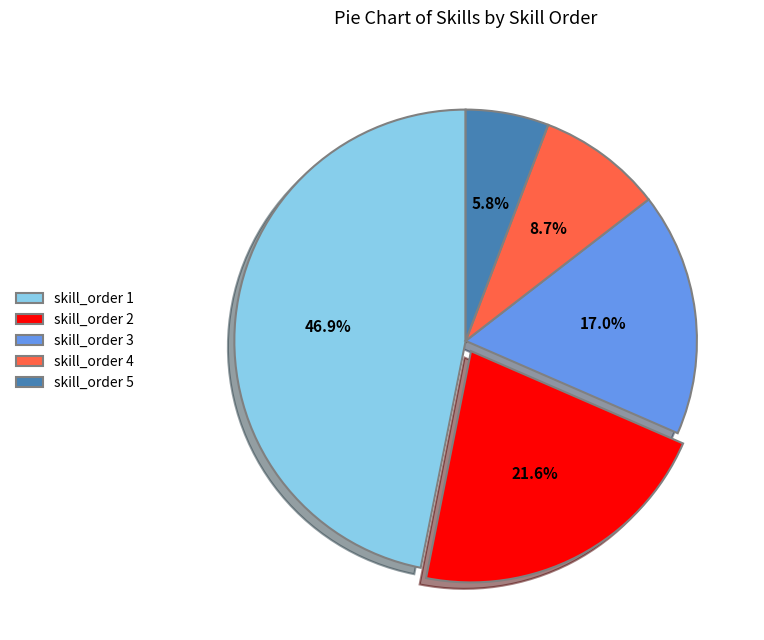

Do skill_order 2 and skill_order 4 together represent more than half of the pie?

No